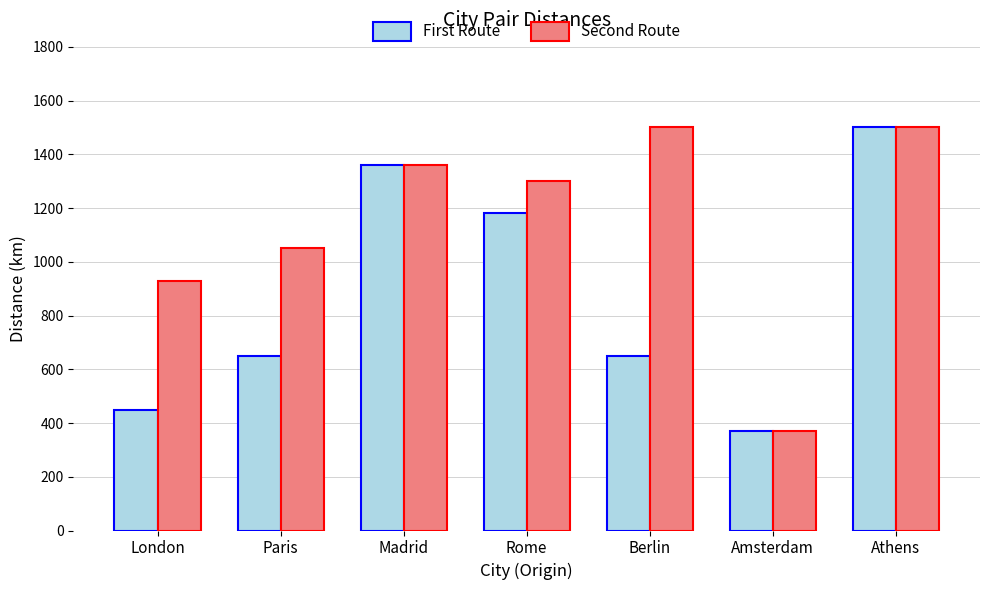

What is the sum of all First Route values?

6160